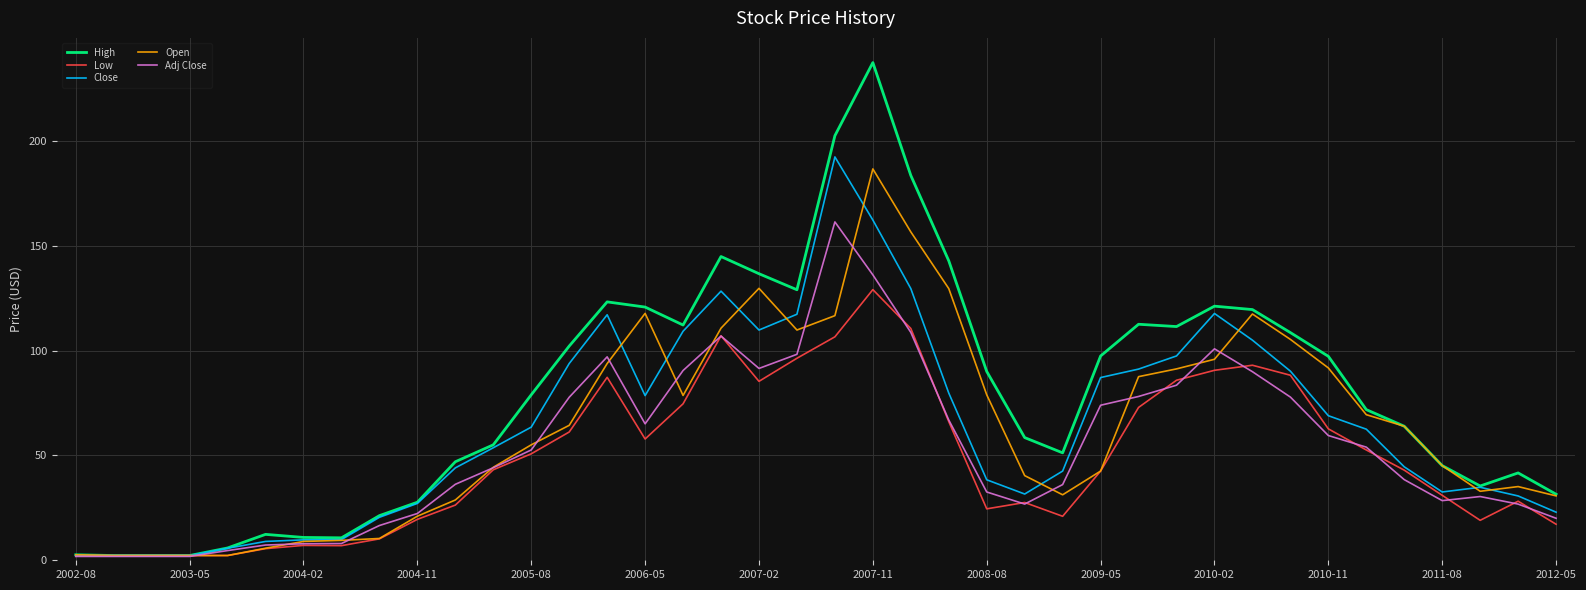

Which series has the largest total across all categories?

High